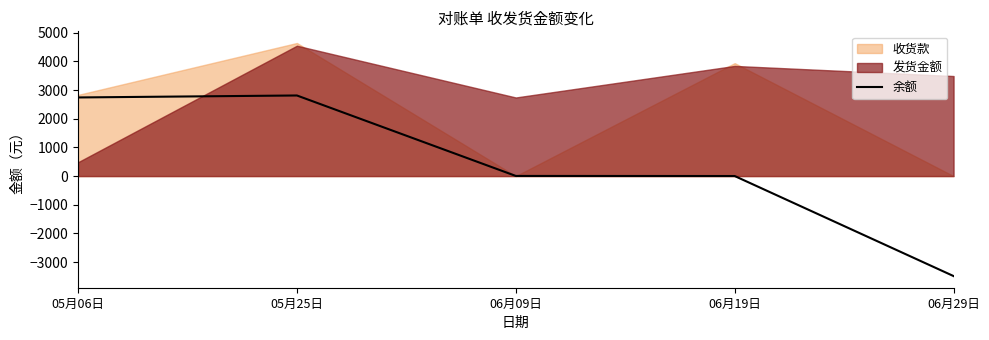

How many lines are shown in the chart?

1